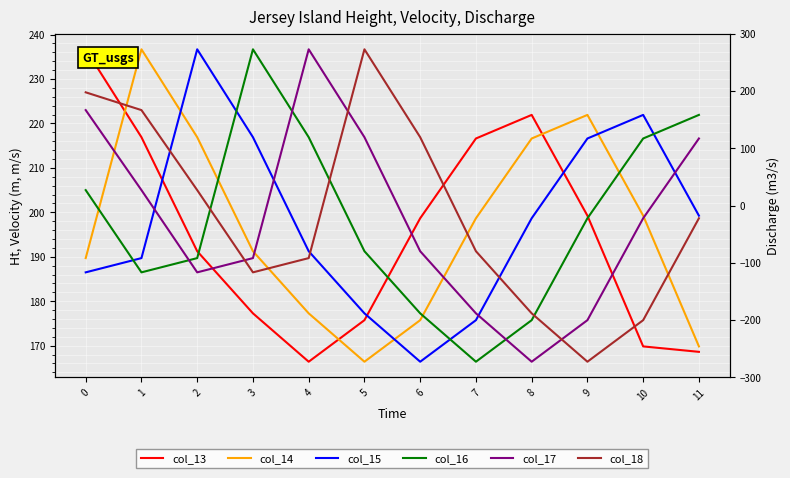

Reading left to right, what are all the values shown in this chart?

col_13: 0=236.7	1=216.9	2=191.3	3=177.3	4=166.4	5=175.7	6=198.7	7=216.6	8=221.9	9=199.2	10=169.8	11=168.6
col_14: 0=189.7	1=236.7	2=216.9	3=191.3	4=177.3	5=166.4	6=175.7	7=198.7	8=216.6	9=221.9	10=199.2	11=169.8
col_15: 0=186.5	1=189.7	2=236.7	3=216.9	4=191.3	5=177.3	6=166.4	7=175.7	8=198.7	9=216.6	10=221.9	11=199.2
col_16: 0=205.0	1=186.5	2=189.7	3=236.7	4=216.9	5=191.3	6=177.3	7=166.4	8=175.7	9=198.7	10=216.6	11=221.9
col_17: 0=223.0	1=205.0	2=186.5	3=189.7	4=236.7	5=216.9	6=191.3	7=177.3	8=166.4	9=175.7	10=198.7	11=216.6
col_18: 0=227.0	1=223.0	2=205.0	3=186.5	4=189.7	5=236.7	6=216.9	7=191.3	8=177.3	9=166.4	10=175.7	11=198.7